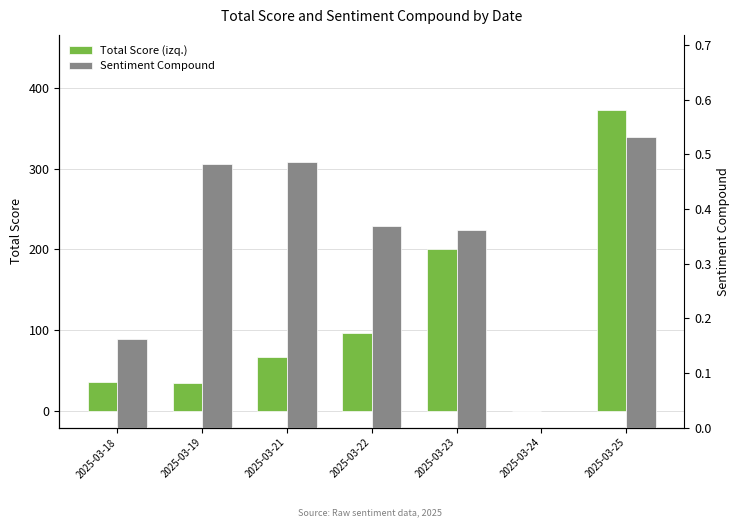

How many positive values does the Total Score (izq.) series have?

6